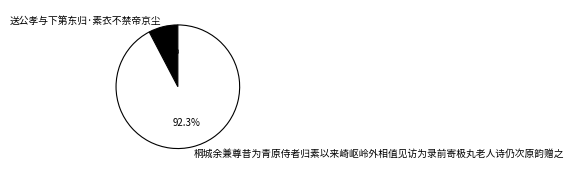

The 桐城余兼尊昔为青原侍者归素以来崎岖岭外相值见访为录前寄极丸老人诗仍次原韵赠之 slice represents 92% of the pie. True or false?

True